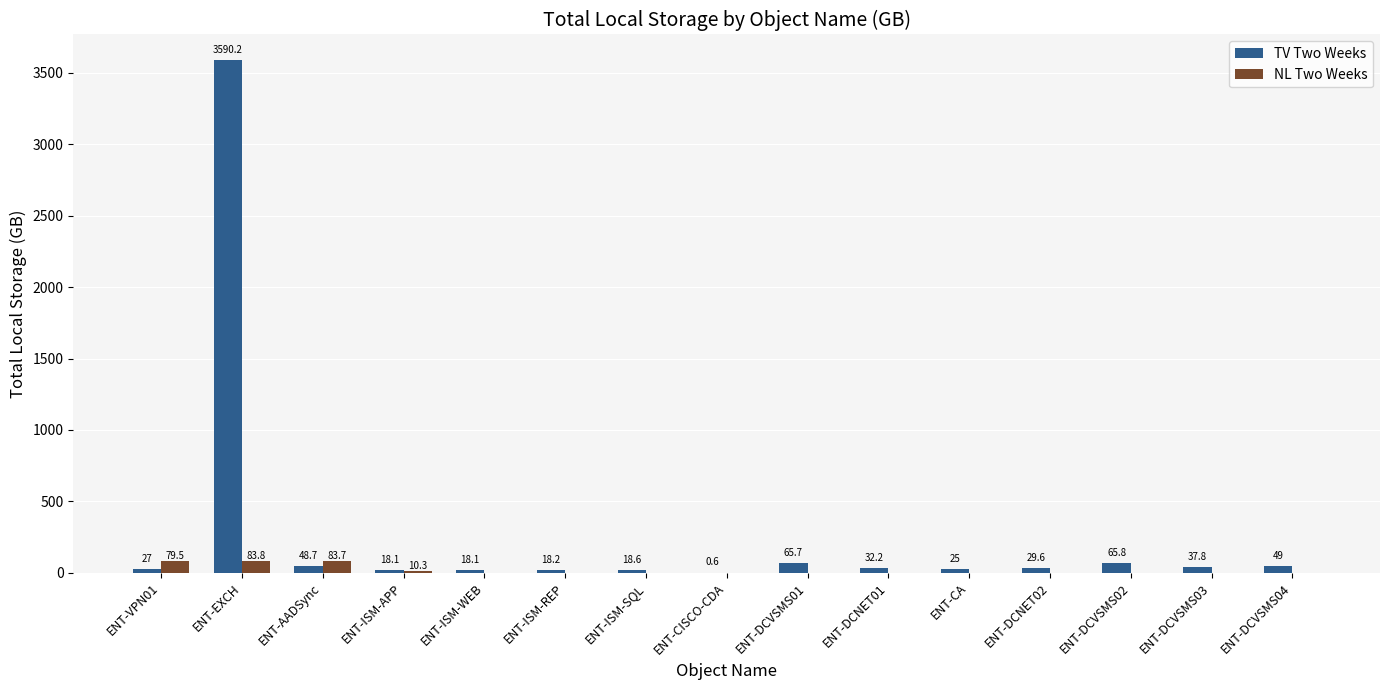

Which series changed the most between ENT-ISM-REP and ENT-CA?

TV Two Weeks